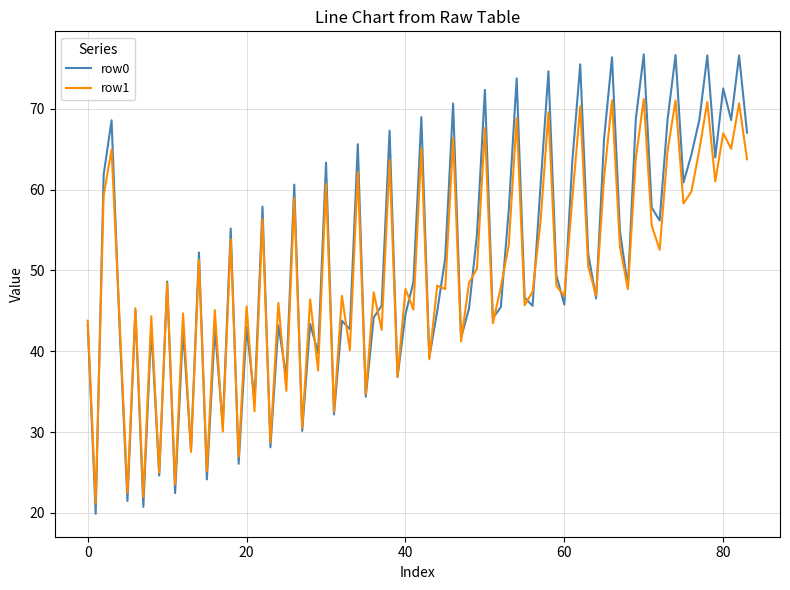

What is the maximum value for row1?

71.2